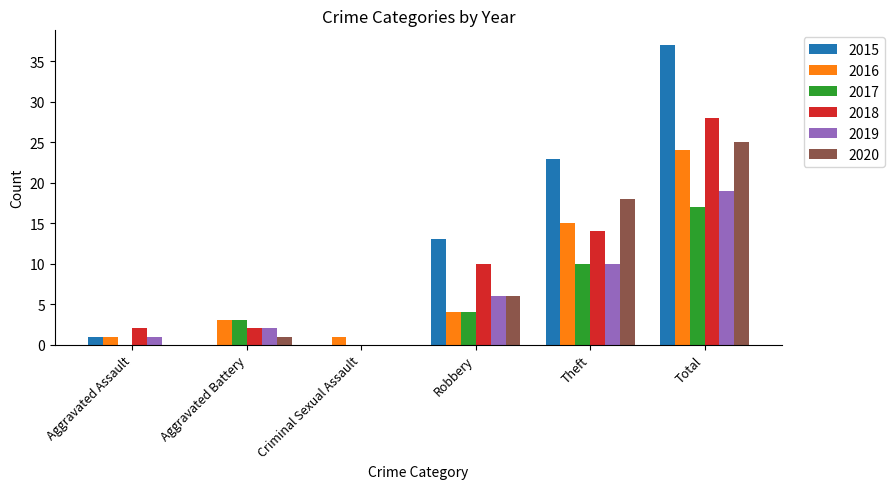

What is the total value across all series at Criminal Sexual Assault?

1